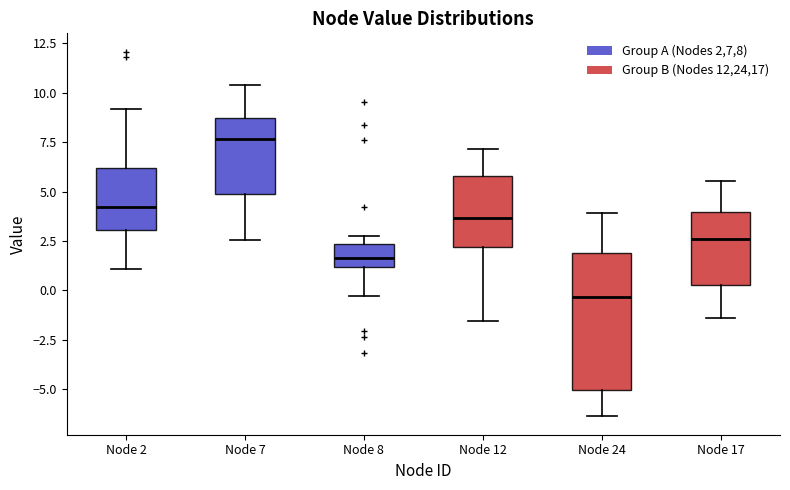

Reading left to right, read every box against the y-axis: the position of its median line, the range the box covers, and the ends of its whiskers. The values are not printed on the chart, so give them approximately, as read against the axis.

Node 2: median 4.0, box 3.0 to 6.0, whiskers 1.0 to 9.0
Node 7: median 7.5, box 5.0 to 8.5, whiskers 2.5 to 10.5
Node 8: median 1.5, box 1.0 to 2.5, whiskers -0.5 to 3.0
Node 12: median 3.5, box 2.0 to 6.0, whiskers -1.5 to 7.0
Node 24: median -0.5, box -5.0 to 2.0, whiskers -6.5 to 4.0
Node 17: median 2.5, box 0.5 to 4.0, whiskers -1.5 to 5.5